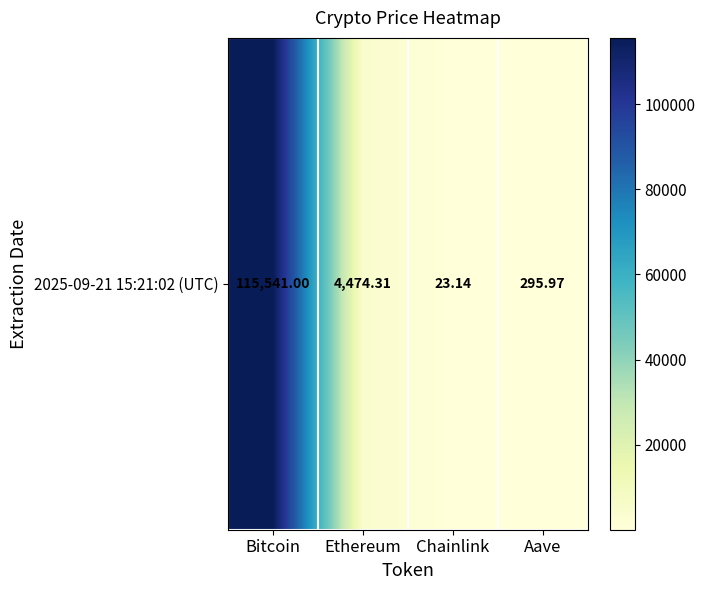

How many data points does each series have?

4